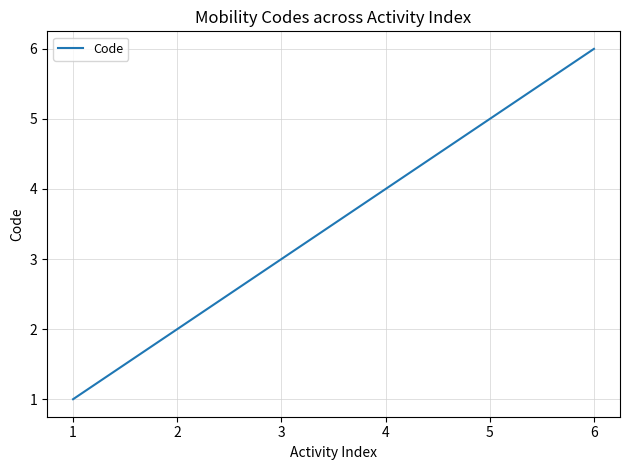

List the labels in order of value, smallest first.

1, 2, 3, 4, 5, 6